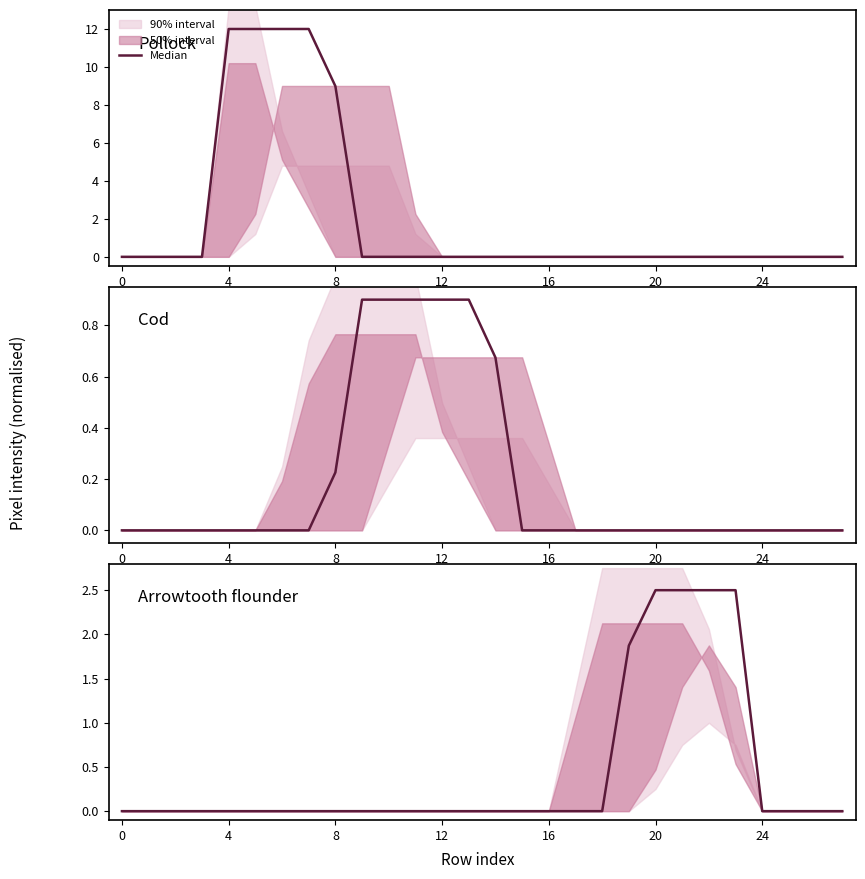

Is it true that the value at 12 is -1.0?

False